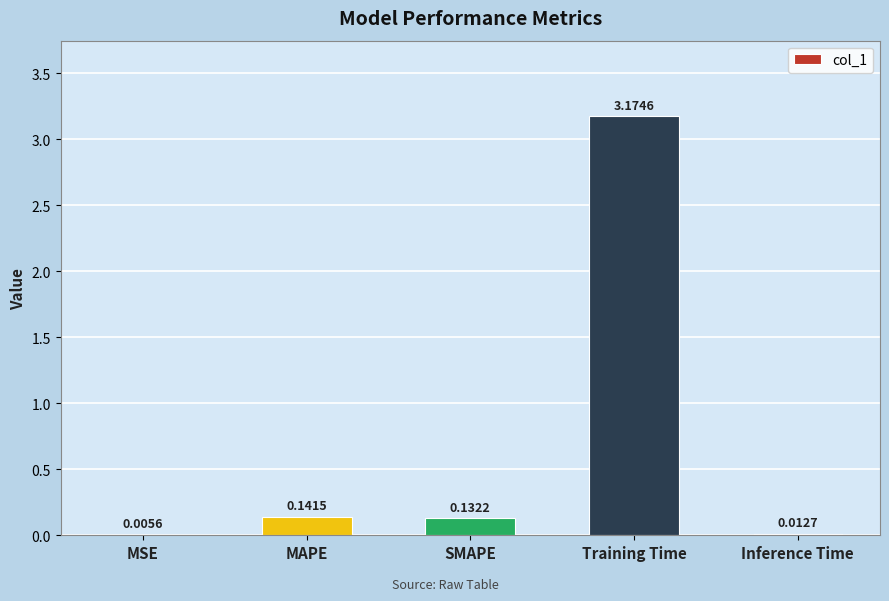

Which category has the highest value across all series?

Training Time